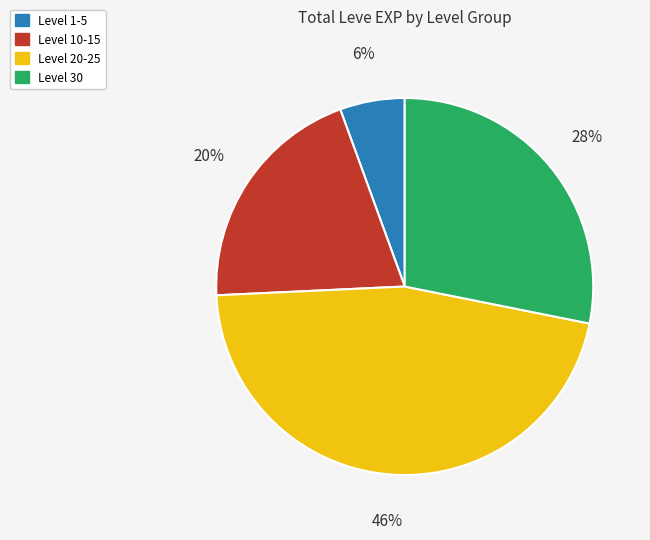

Is there a majority slice in this chart?

No